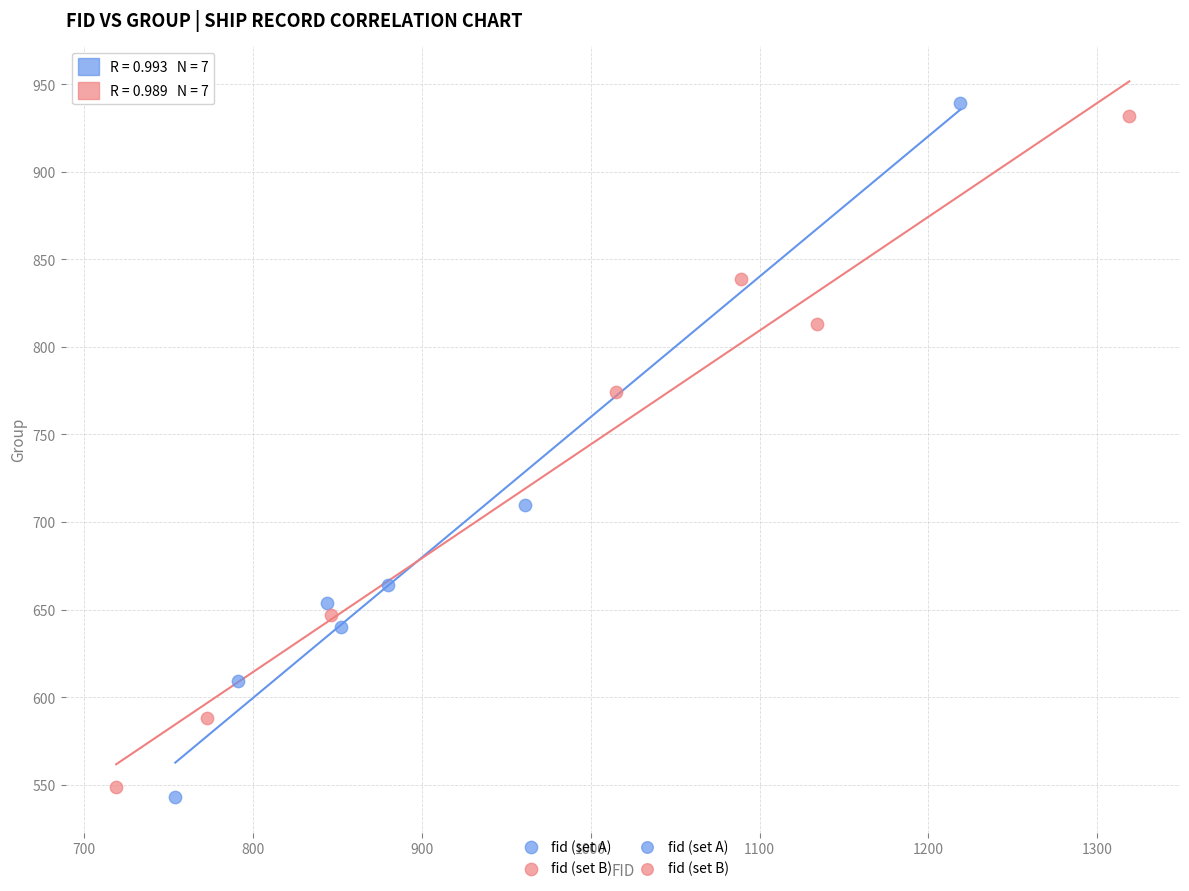

Which series reaches the maximum Y coordinate?

fid (set A)